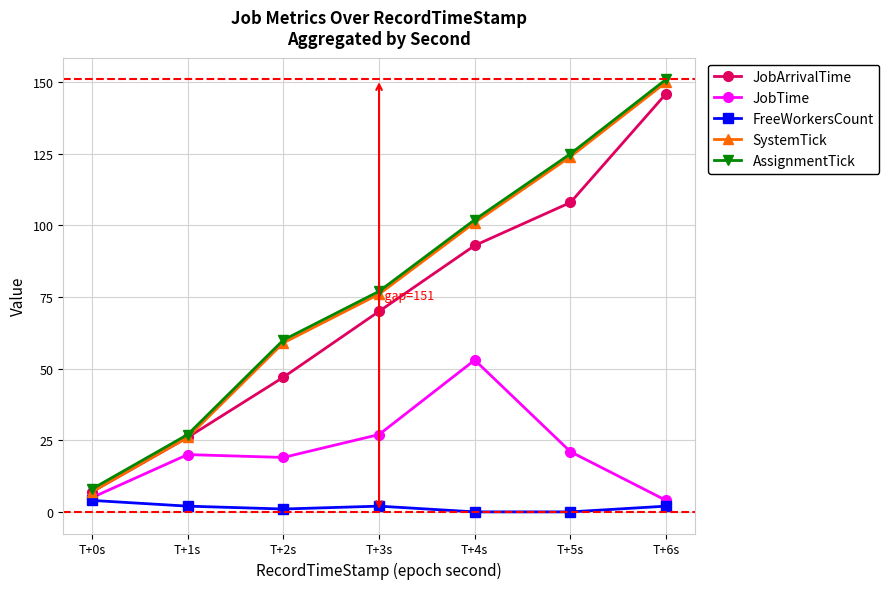

What is the maximum value for SystemTick?

150